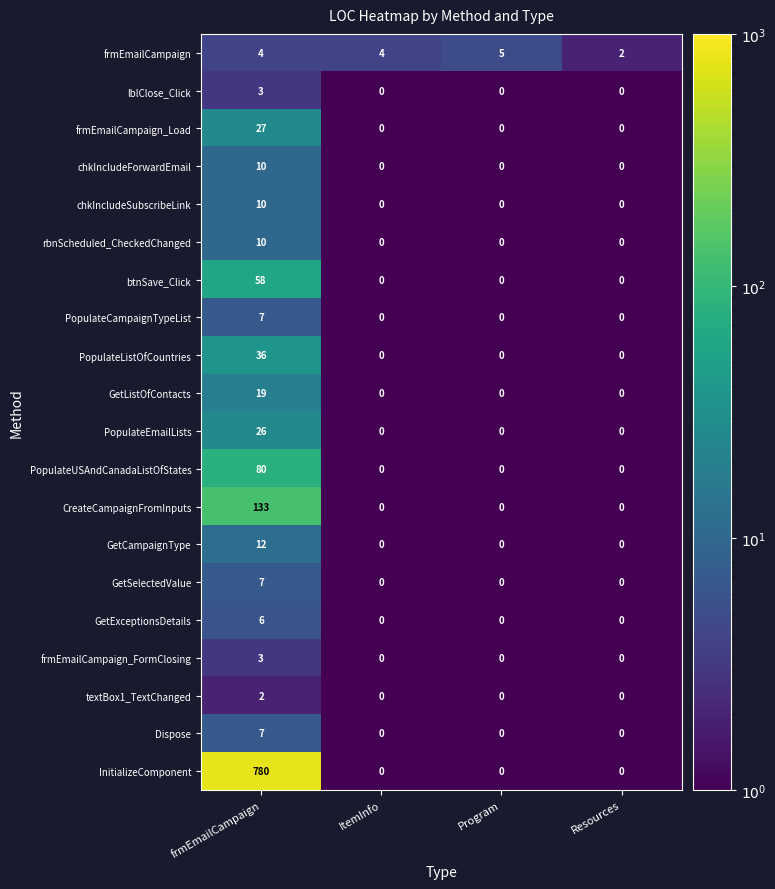

At which category is the sum across all series the highest?

frmEmailCampaign